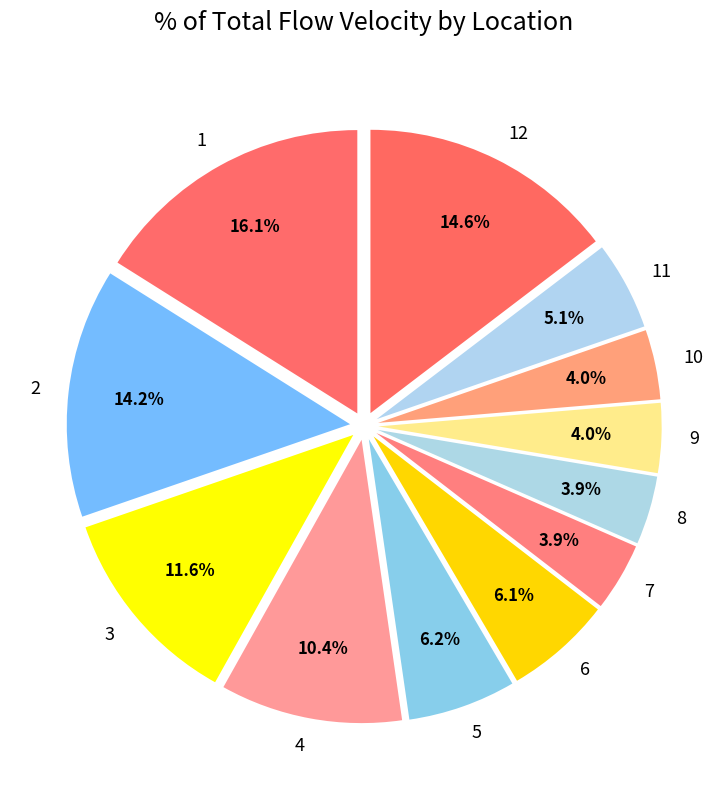

Is it true that 3 is 5% of the pie?

False